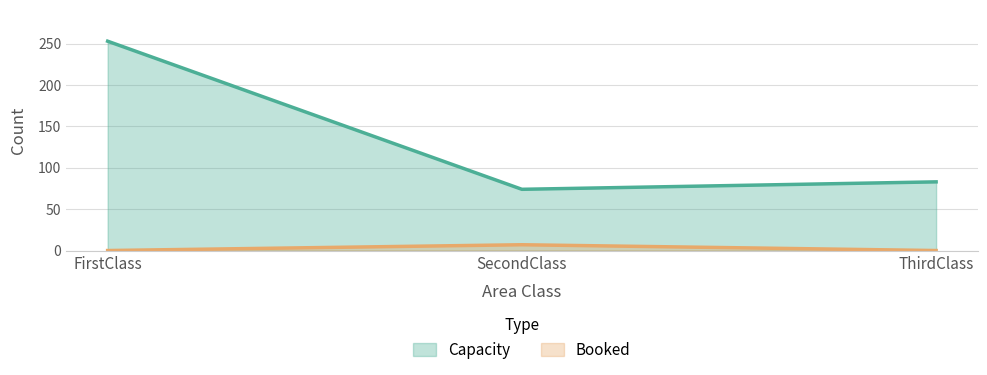

Reading left to right, list all the values displayed in this chart.

Booked: FirstClass=0	SecondClass=7	ThirdClass=0
Capacity: FirstClass=253	SecondClass=74	ThirdClass=83